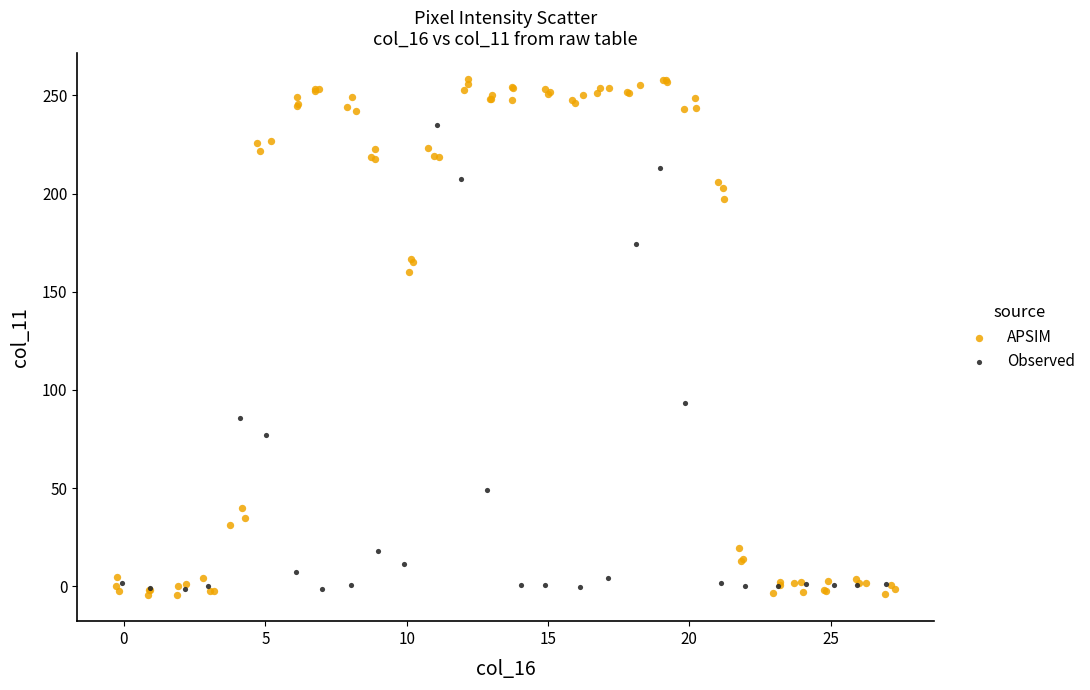

Which series has the widest spread of Y values?

APSIM